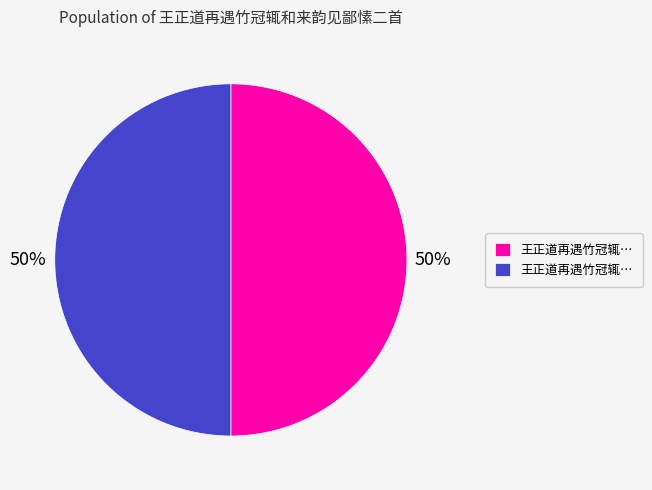

To the nearest percent, what is the average slice percentage?

50%